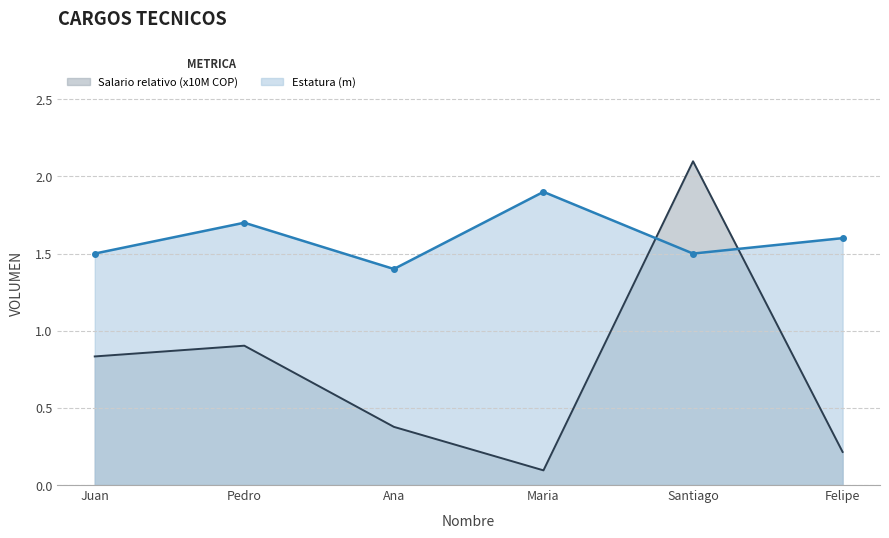

What is the minimum value shown in the chart?

0.1